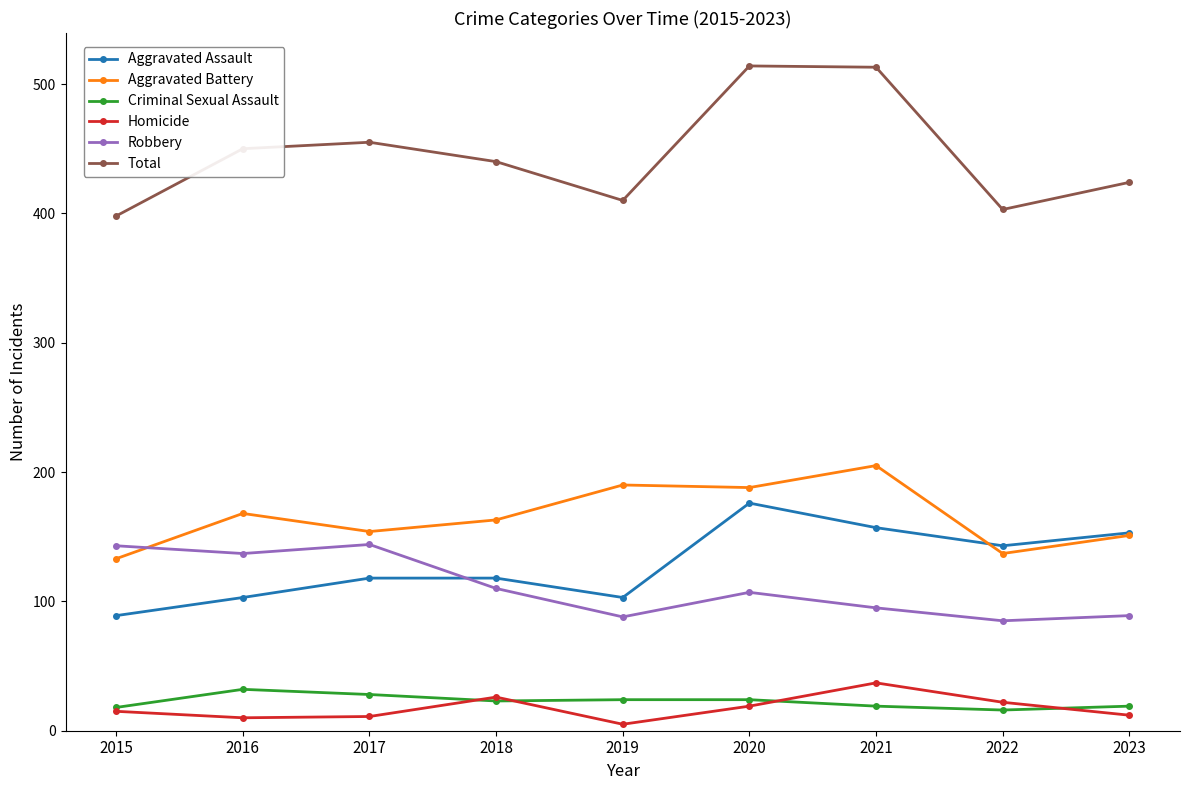

What is the value of the Aggravated Assault point at the 8th from the left?

143